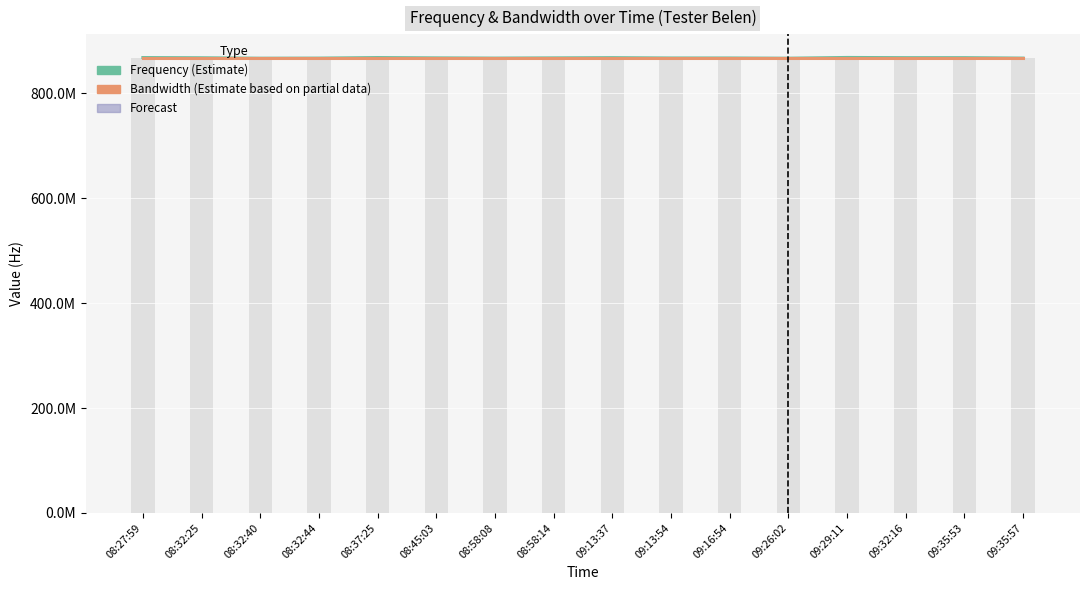

What is the value of the Frequency (Estimate) bar at the 11th from the left?

867500000